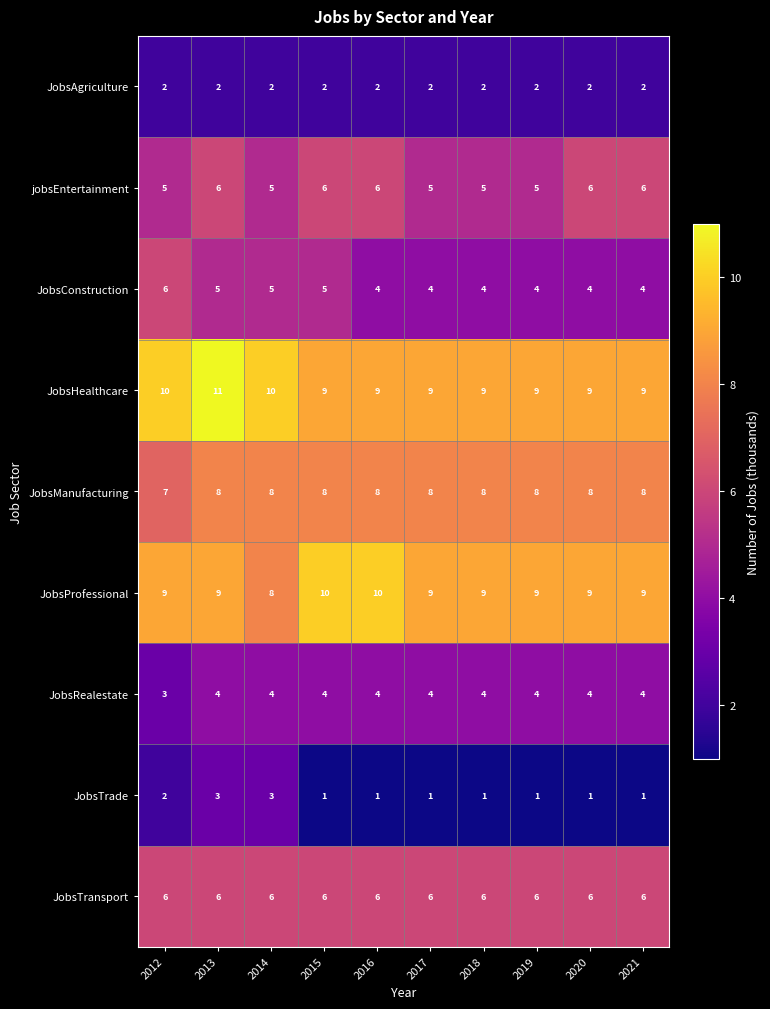

Count the number of data series in this chart.

9